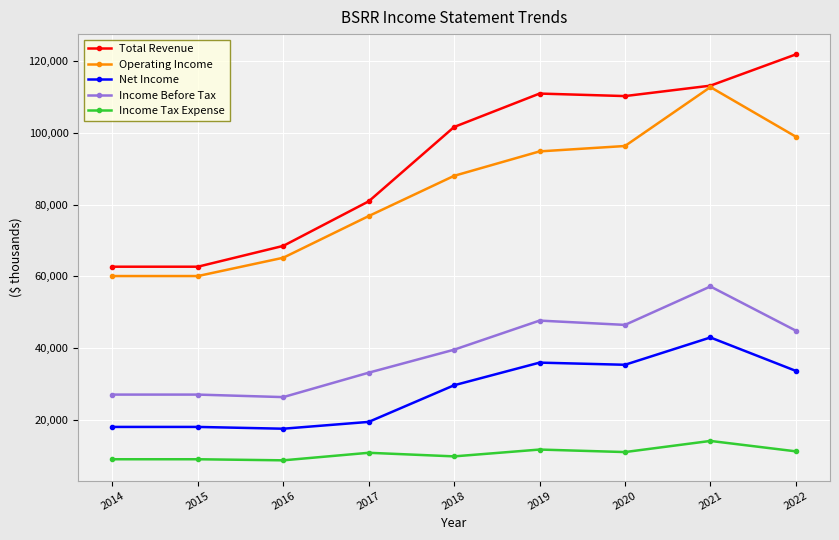

What is the difference between the second highest and minimum values in the Total Revenue series?

50400